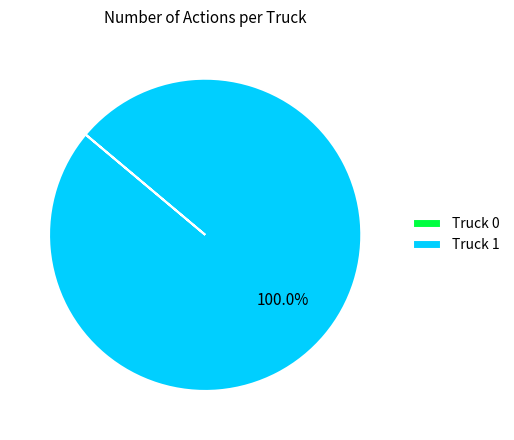

To the nearest percent, what percentage of the pie is Truck 1?

100%